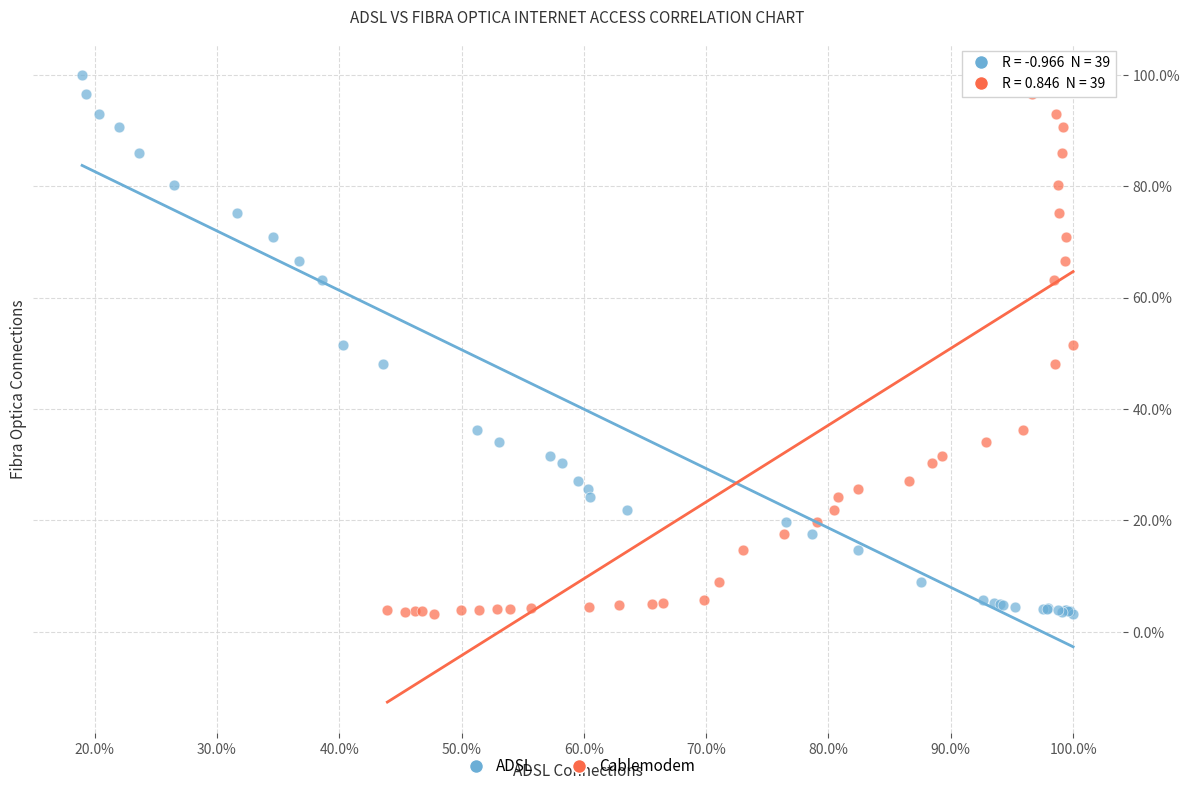

What are all the series names shown in the legend?

ADSL, Cablemodem